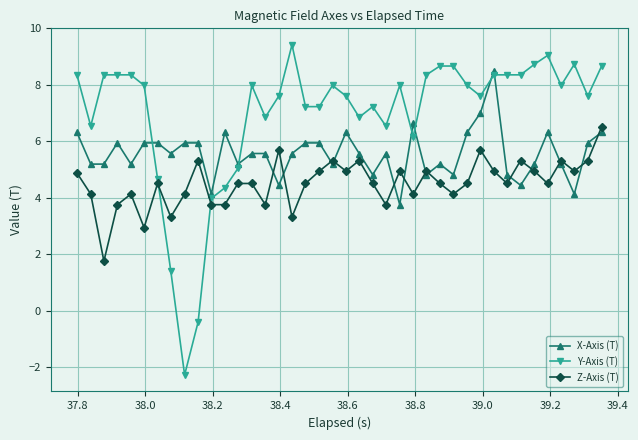

Which series has the largest total across all categories?

Y-Axis (T)